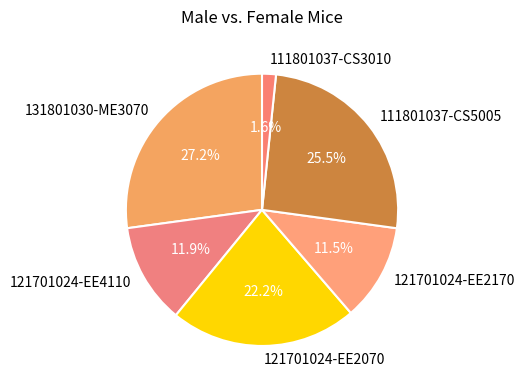

What percentage is NOT represented by 111801037-CS3010?

98.4%